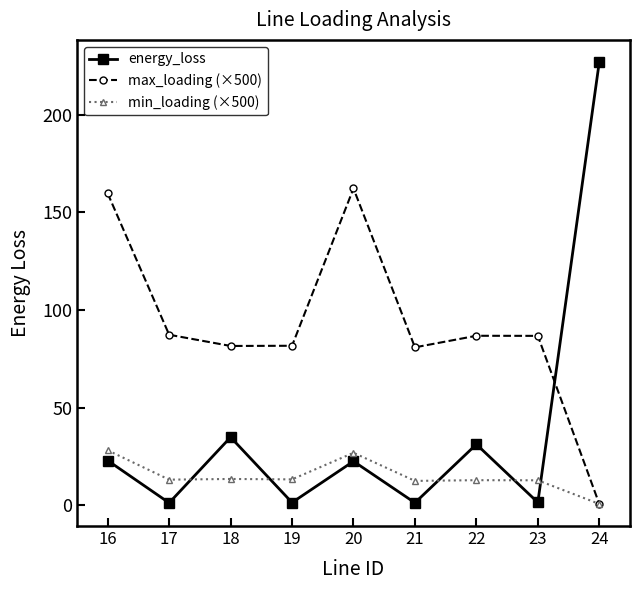

Does the chart display data point markers on the line(s)?

Yes